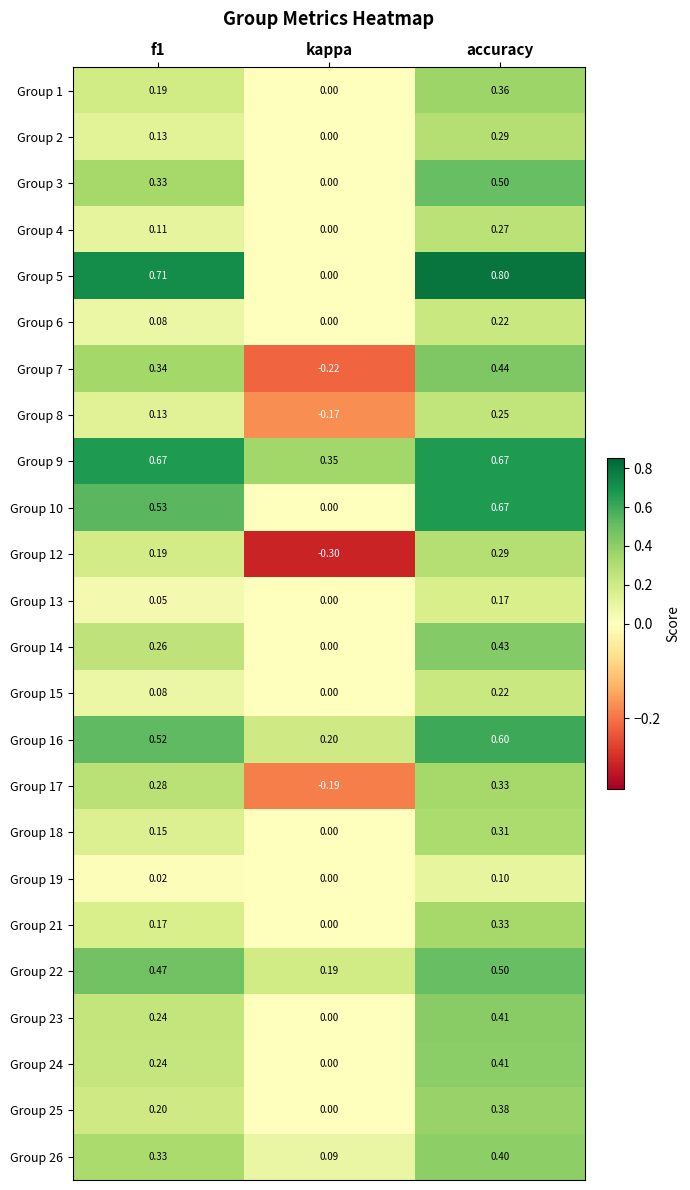

Which series changed the most between f1 and kappa?

Group 5